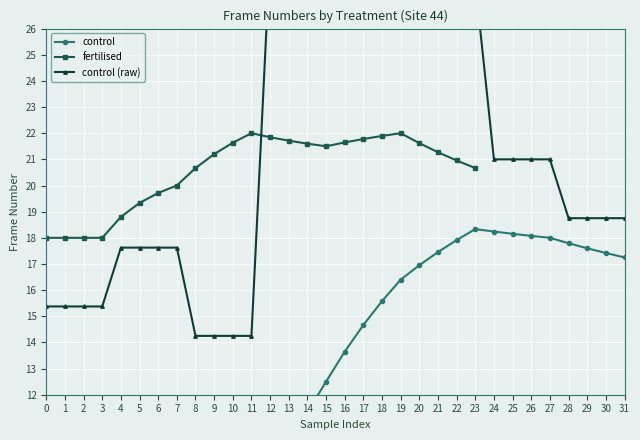

What is the highest value of the fertilised series?

22.0